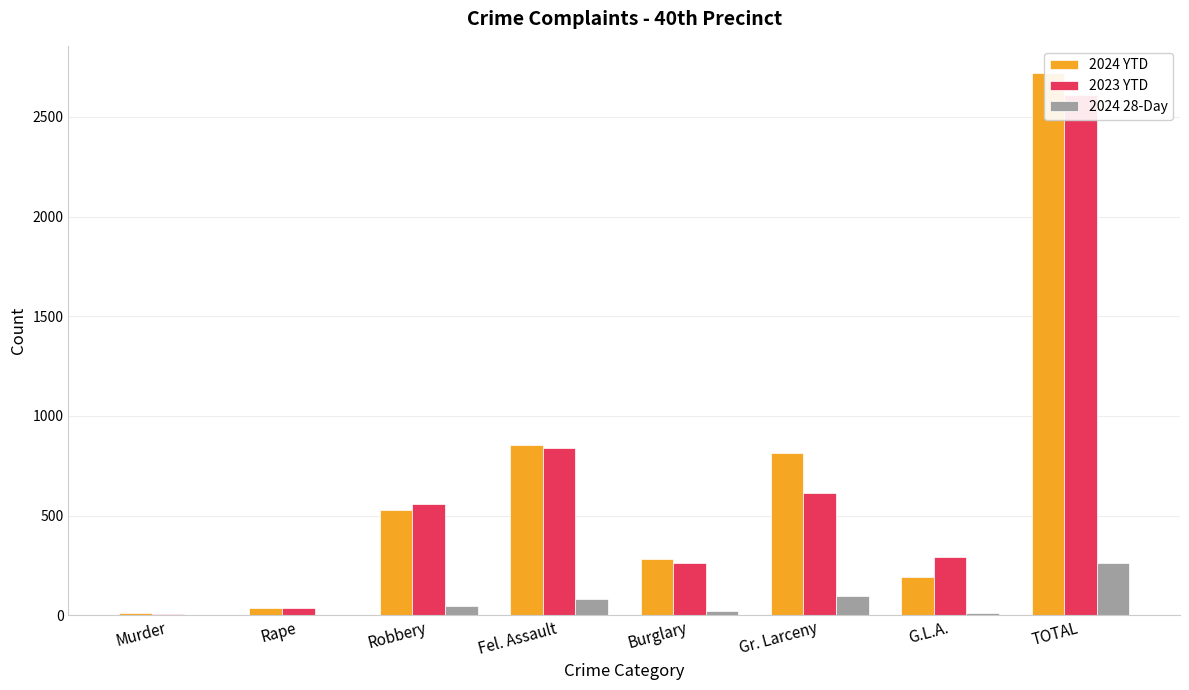

What is the label of the 7th bar from the right?

Rape